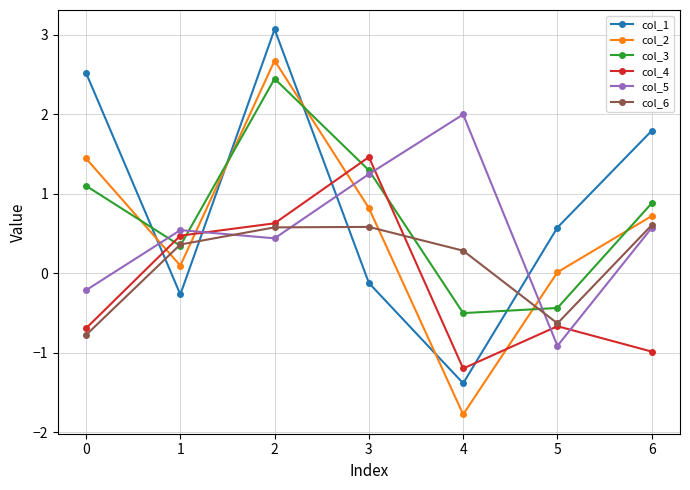

The col_6 series shows 0.6 at 6. True or false?

True